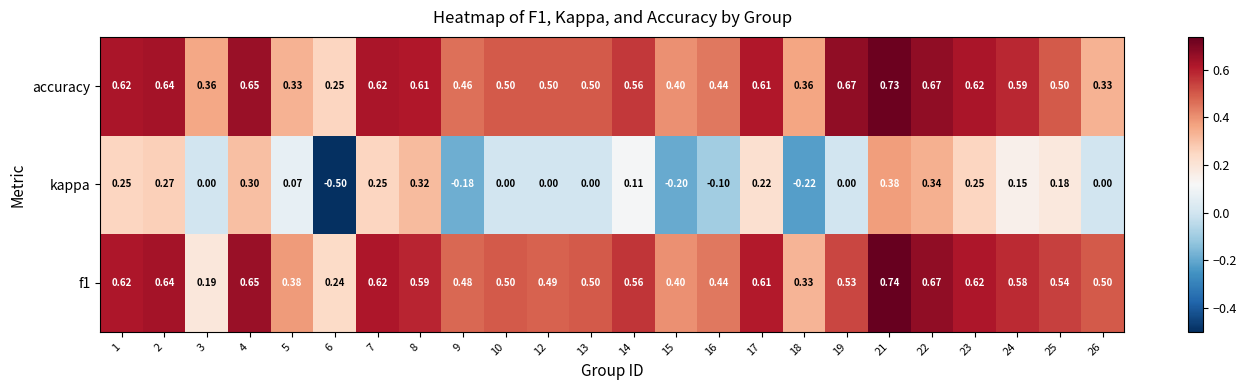

Between 9 and 25, which series saw the biggest shift?

kappa